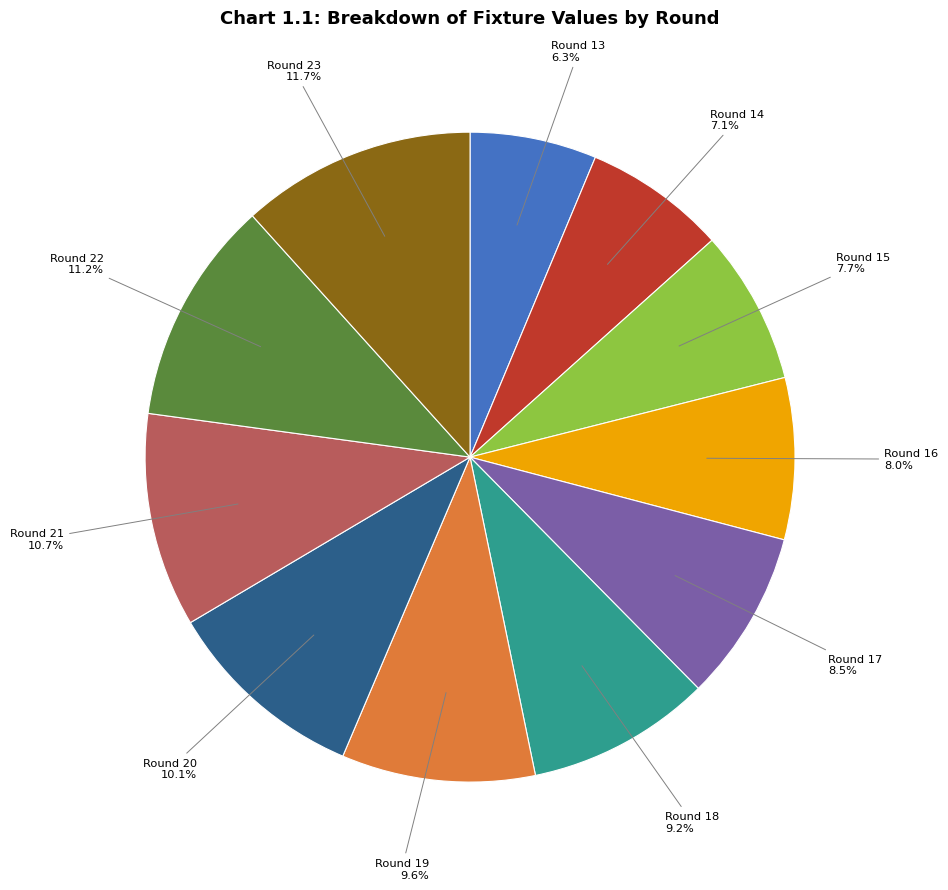

Is there a majority slice in this chart?

No